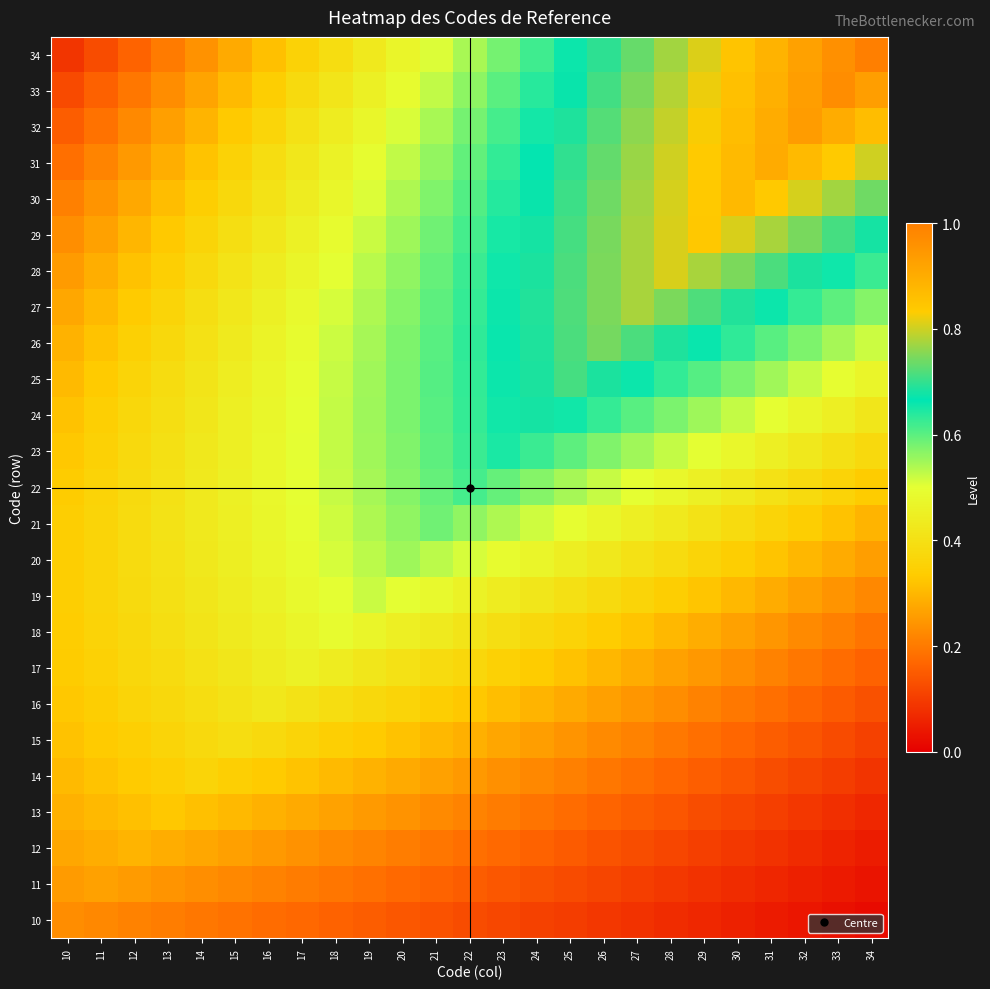

Rank the series at 24 from lowest to highest value.

10, 11, 12, 13, 14, 15, 16, 17, 18, 19, 20, 21, 22, 34, 23, 33, 32, 31, 30, 24, 29, 25, 28, 26, 27